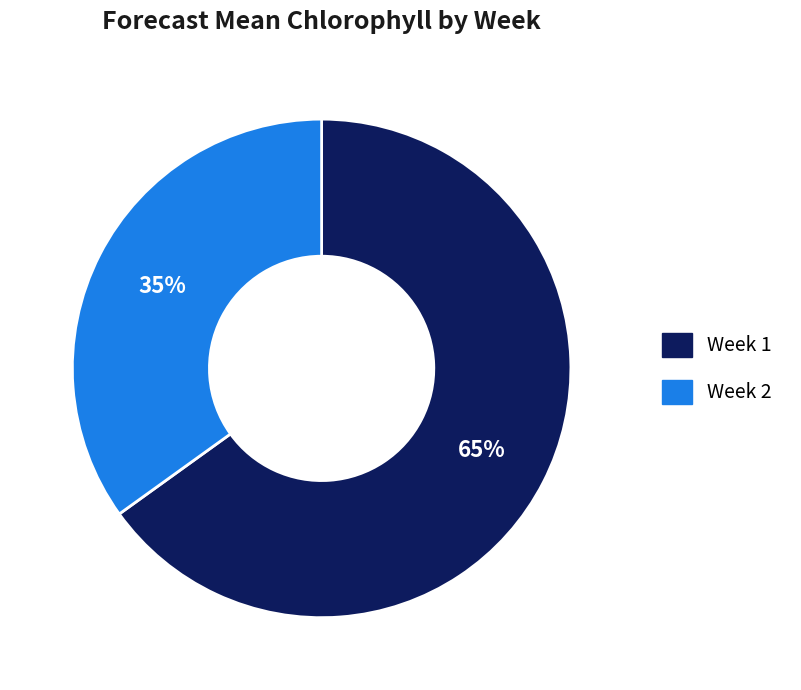

How many slices are in this pie chart?

2